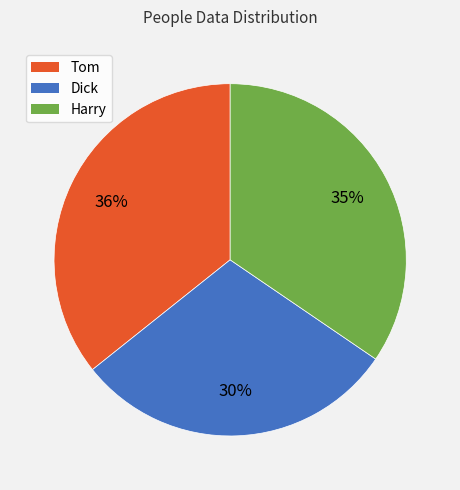

What is the ratio of the value at Tom to the value at Harry?

1.0